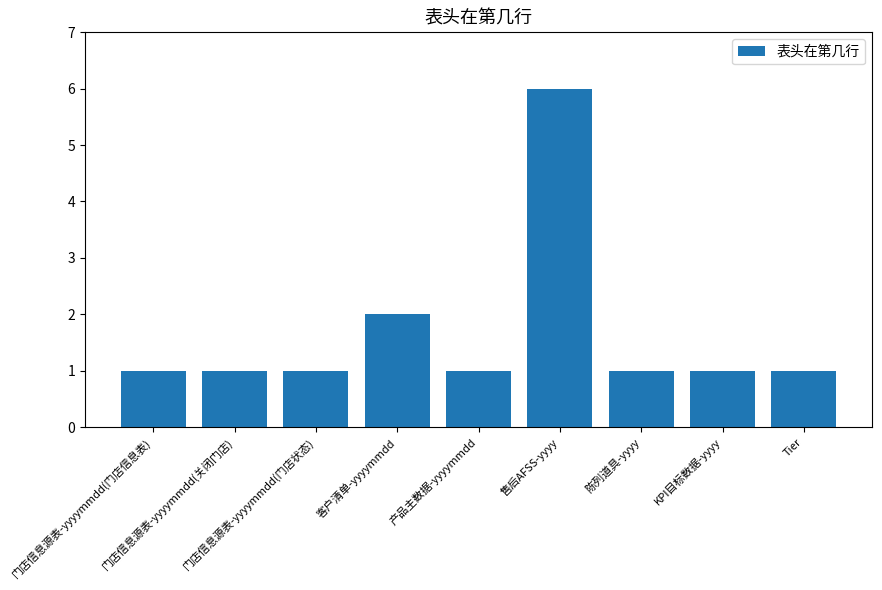

What is the sum of all values?

15